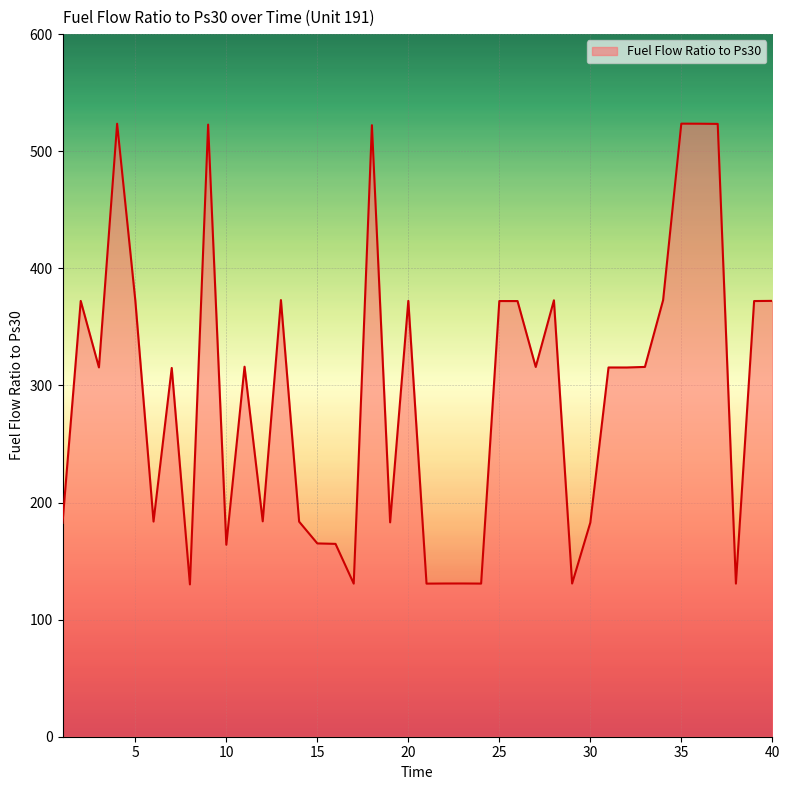

What is the difference between the maximum and minimum values?

393.5